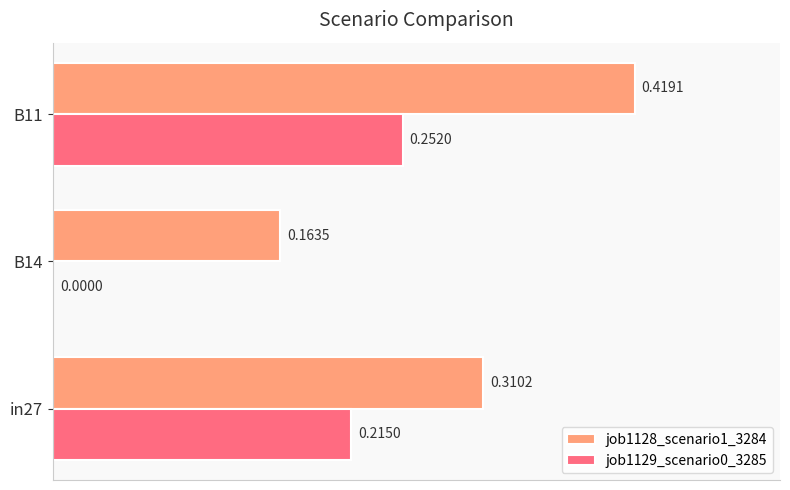

Which series has the largest total across all categories?

job1128_scenario1_3284